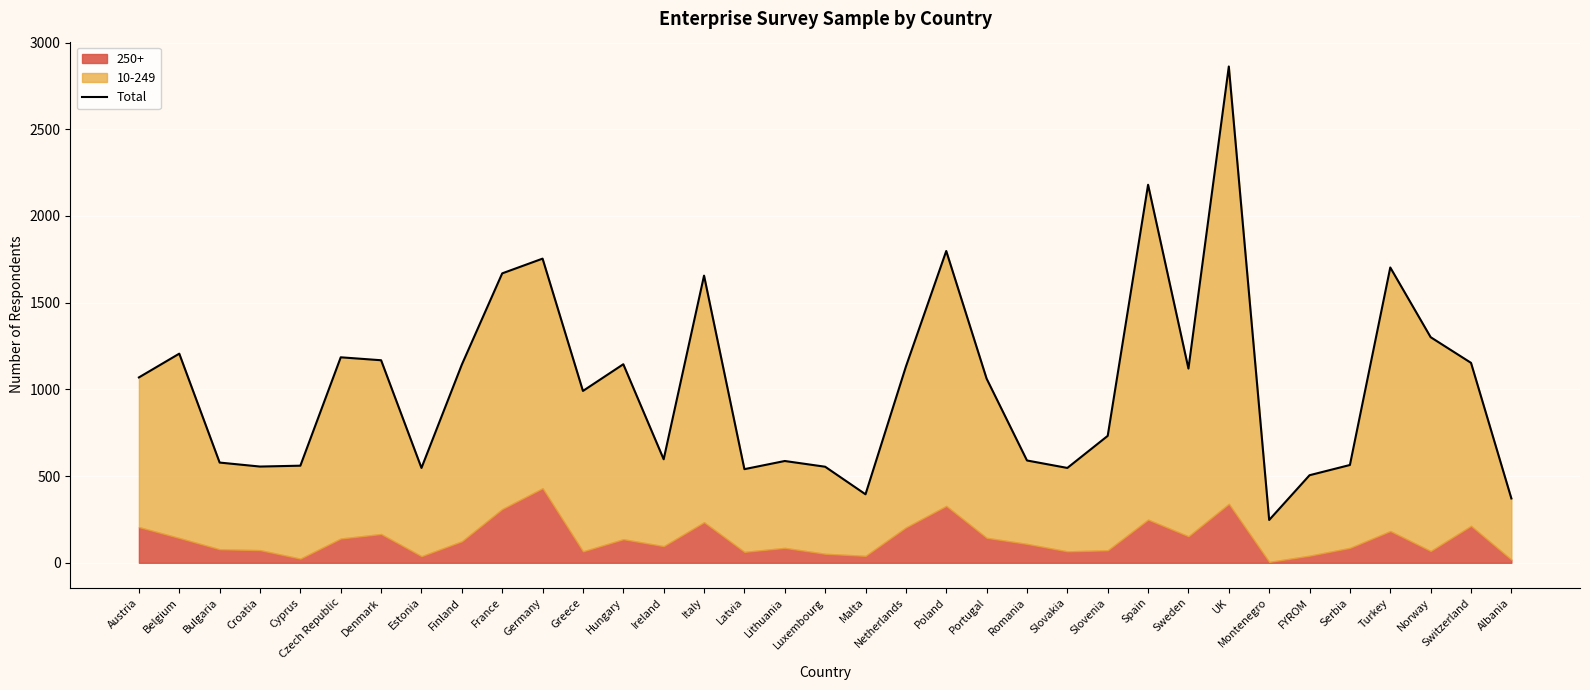

Reading left to right, transcribe all the data shown in this chart.

Austria=1069	Belgium=1206	Bulgaria=578	Croatia=555	Cyprus=560	Czech Republic=1185	Denmark=1168	Estonia=547	Finland=1143	France=1669	Germany=1754	Greece=991	Hungary=1145	Ireland=597	Italy=1656	Latvia=540	Lithuania=587	Luxembourg=554	Malta=395	Netherlands=1131	Poland=1798	Portugal=1062	Romania=590	Slovakia=547	Slovenia=732	Spain=2180	Sweden=1120	UK=2862	Montenegro=247	FYROM=505	Serbia=564	Turkey=1703	Norway=1301	Switzerland=1153	Albania=371